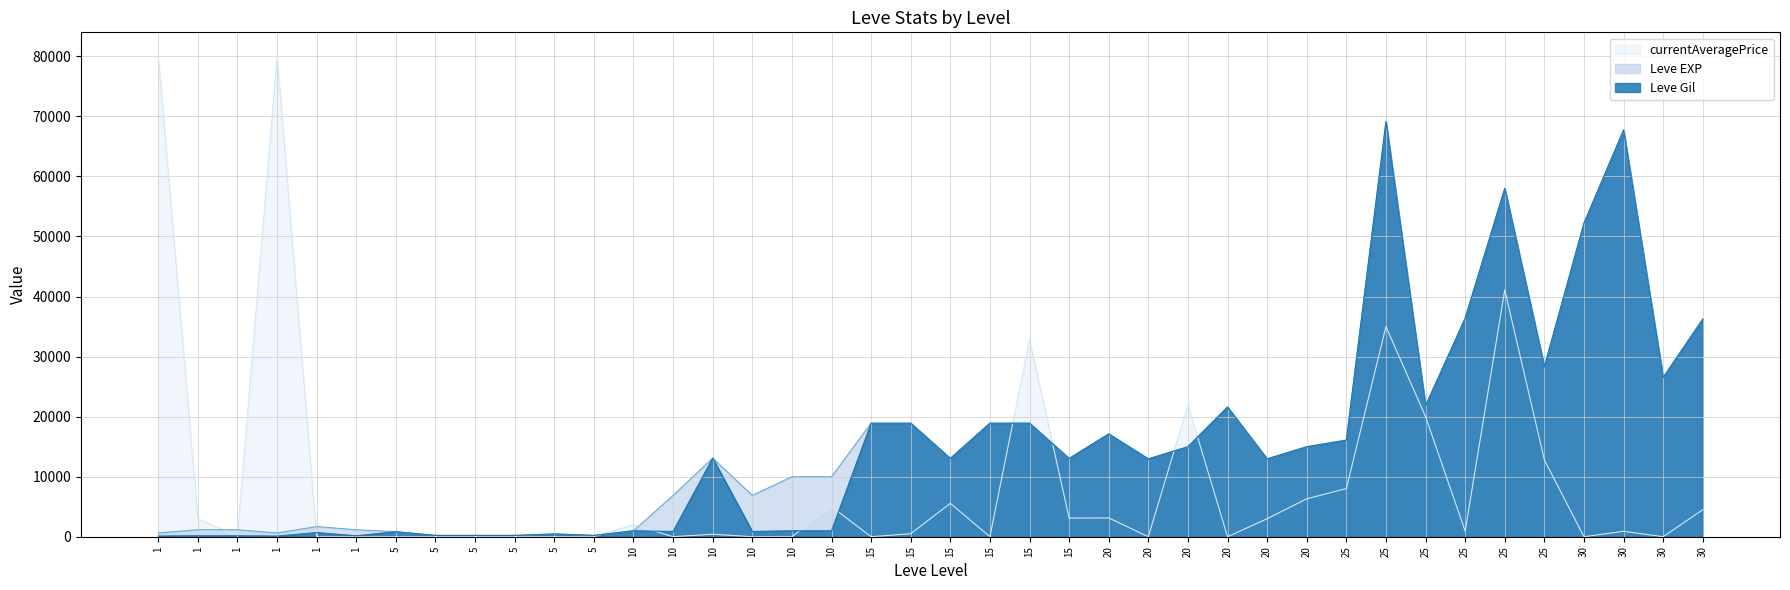

At which category is the sum across all series the highest?

25